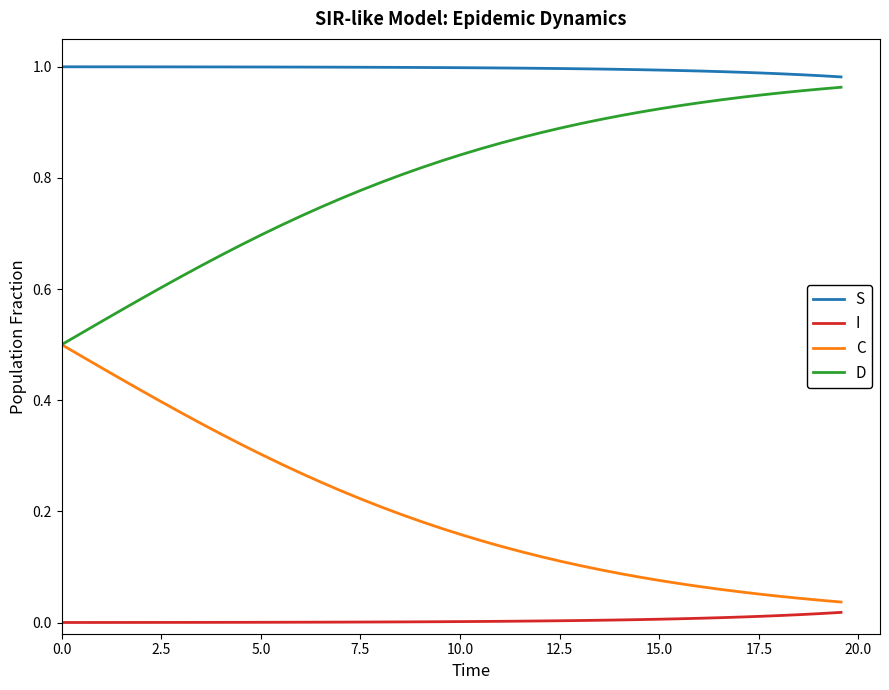

True or false: D and I intersect in this chart.

False